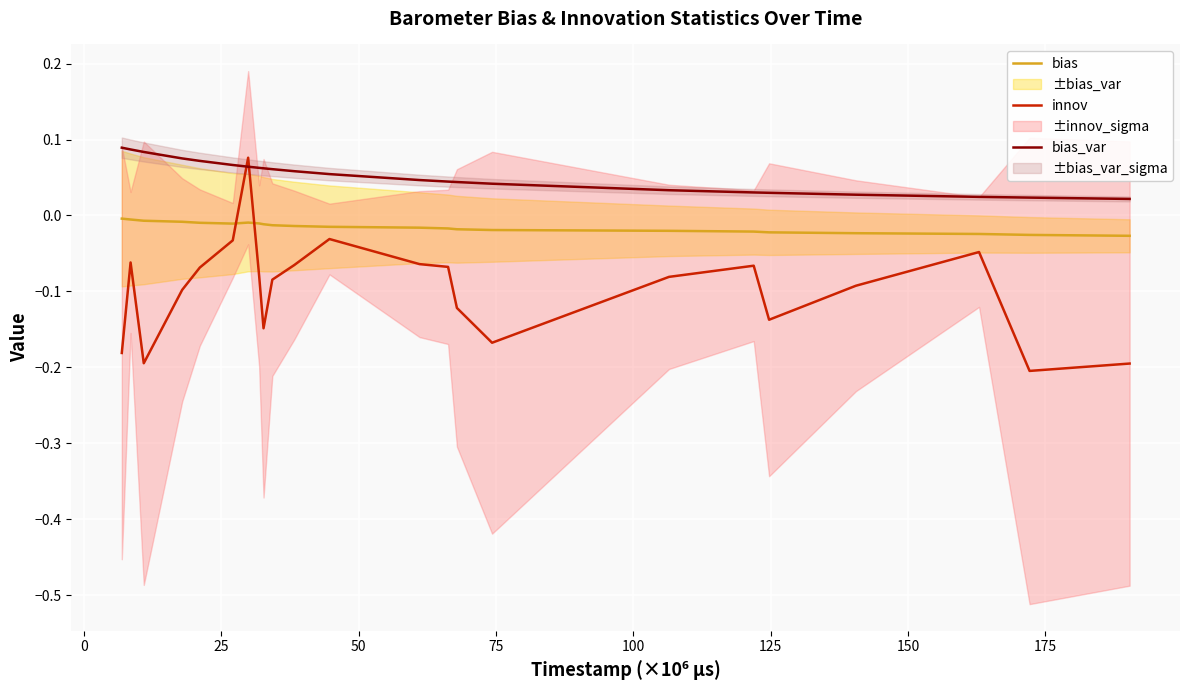

What is the maximum value for innov?

0.1